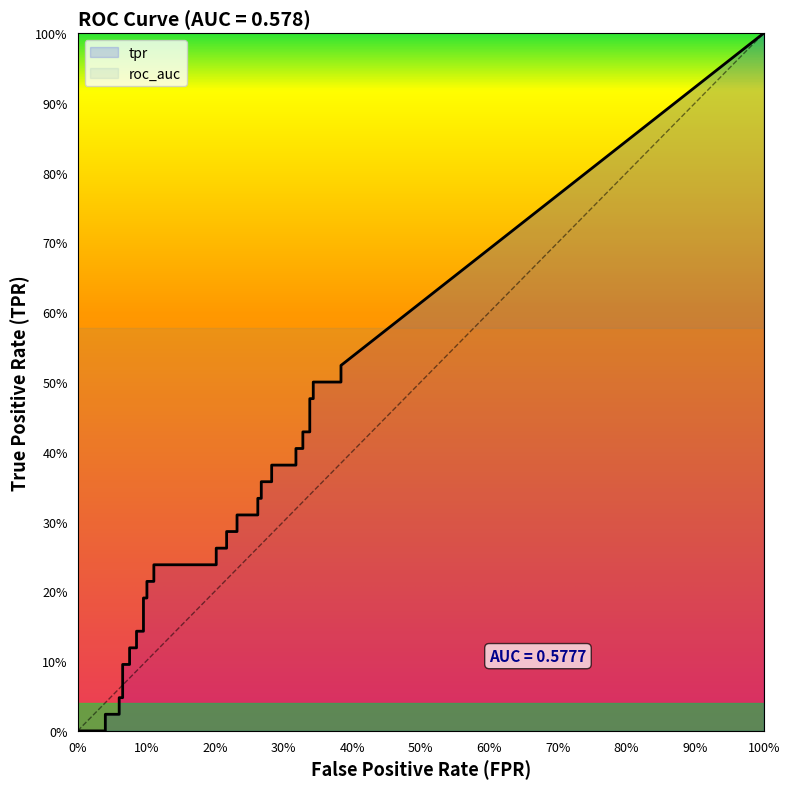

Does the chart display data point markers on the line(s)?

No